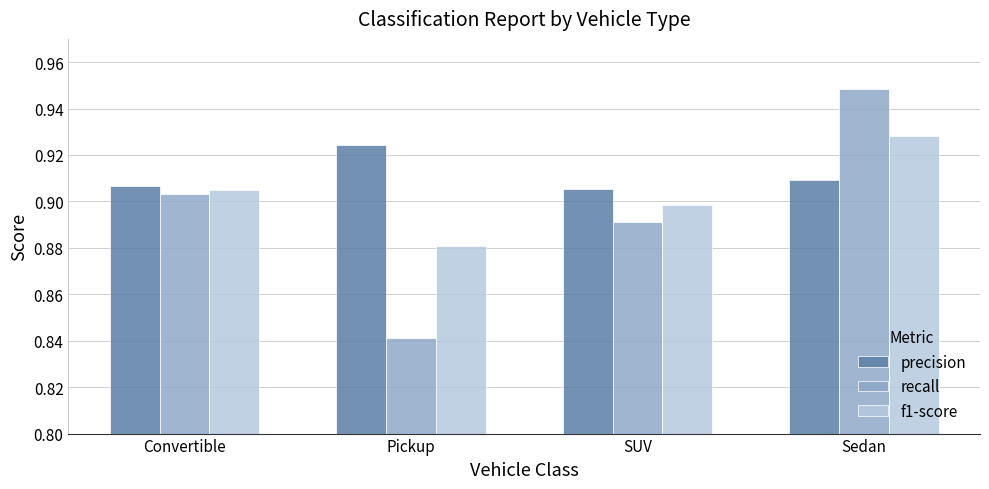

List the labels in order of f1-score value, smallest first.

Pickup, SUV, Convertible, Sedan